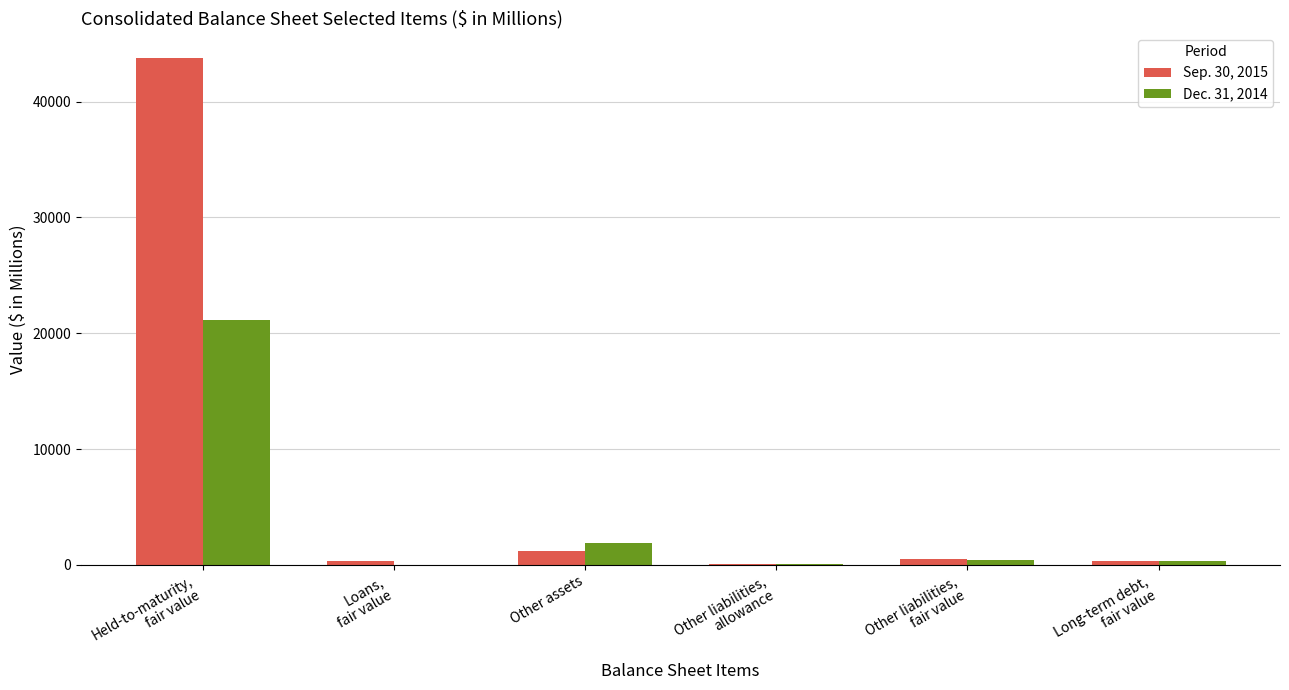

Which series has the widest spread of values?

Sep. 30, 2015